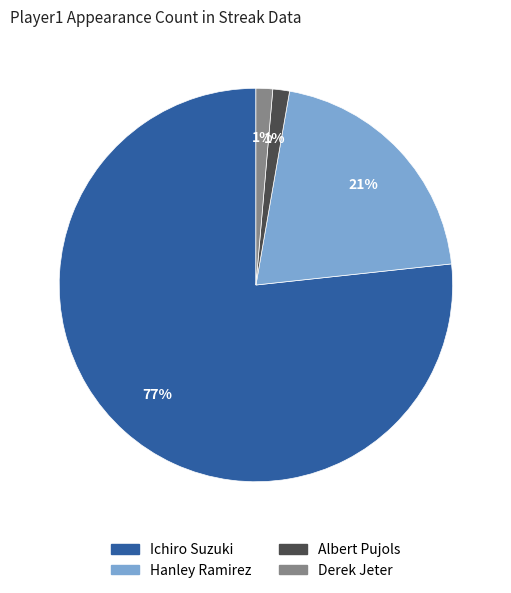

What is the largest slice in the pie chart?

Ichiro Suzuki